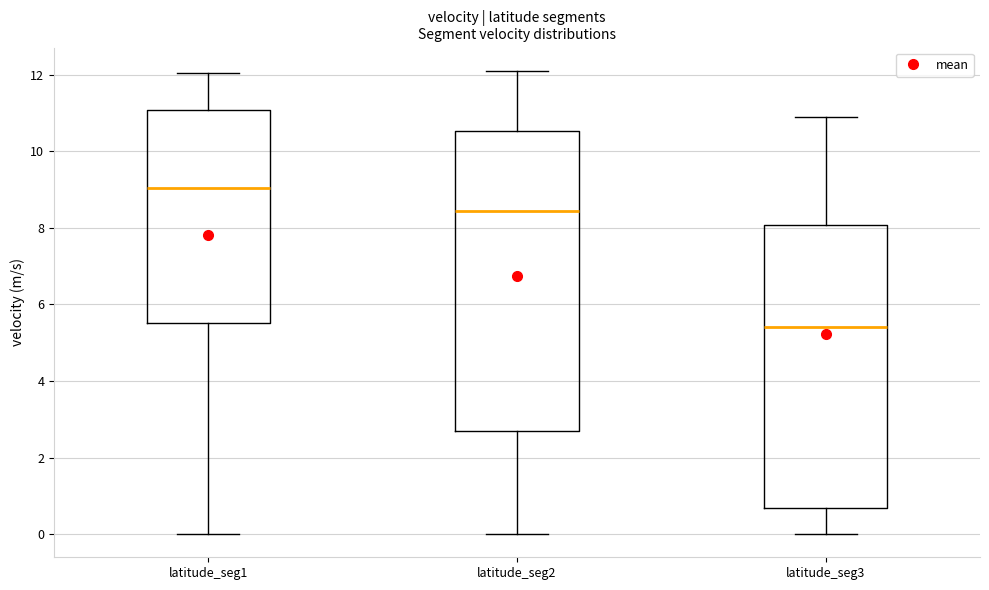

Where does the median line of the box for latitude_seg2 sit on the y-axis? The values are not printed on the chart, so give them approximately, as read against the axis.

8.4